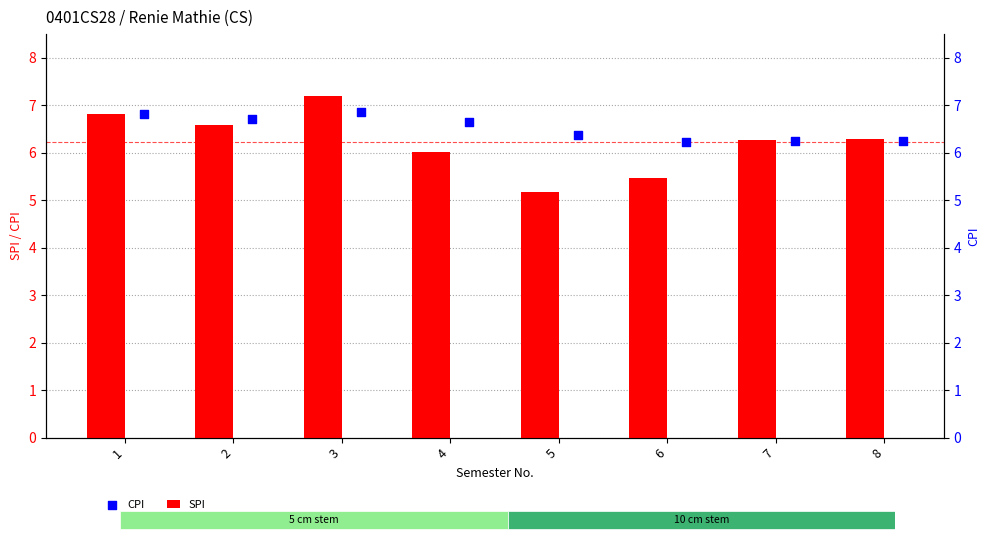

What are all the series names shown in the legend?

SPI, CPI